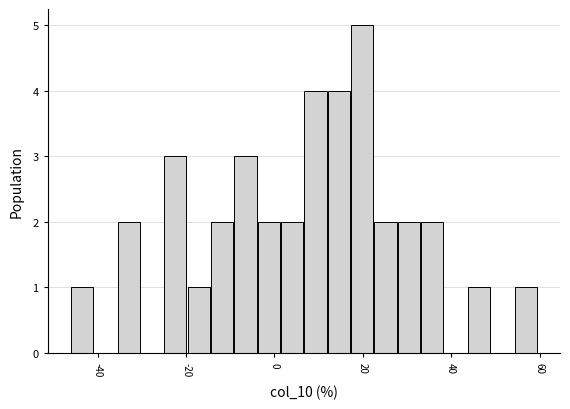

Read against the x-axis, roughly where is the centre of the tallest bar?

20